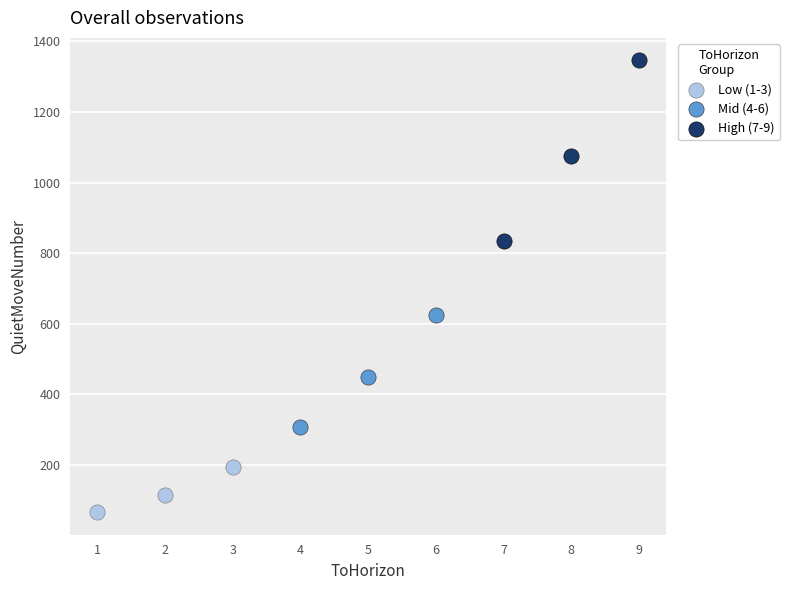

Which series has the largest Y range (max minus min)?

High (7-9)